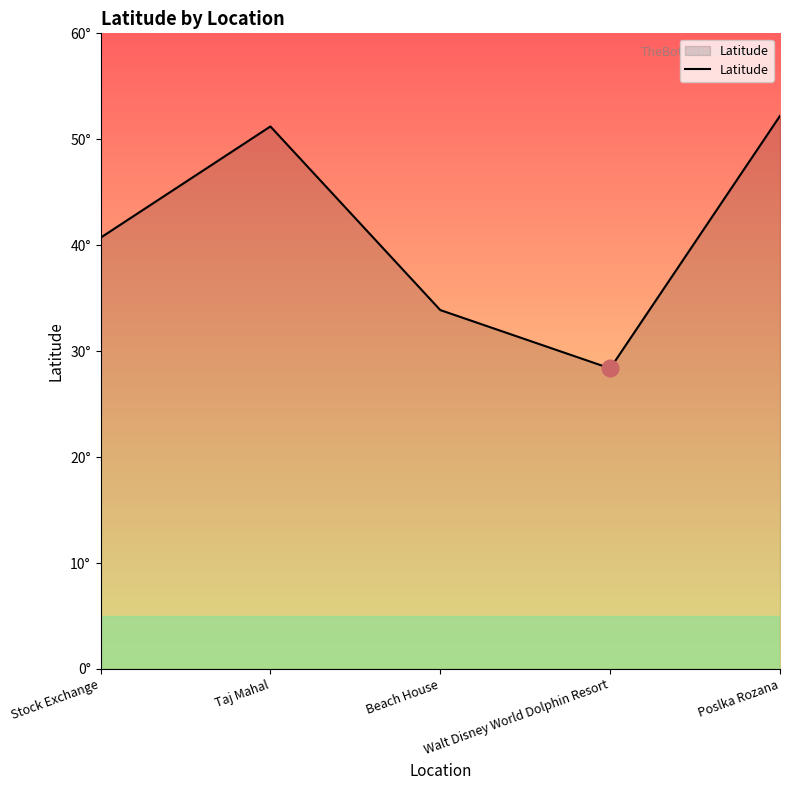

Where is the first local minimum?

Walt Disney World Dolphin Resort